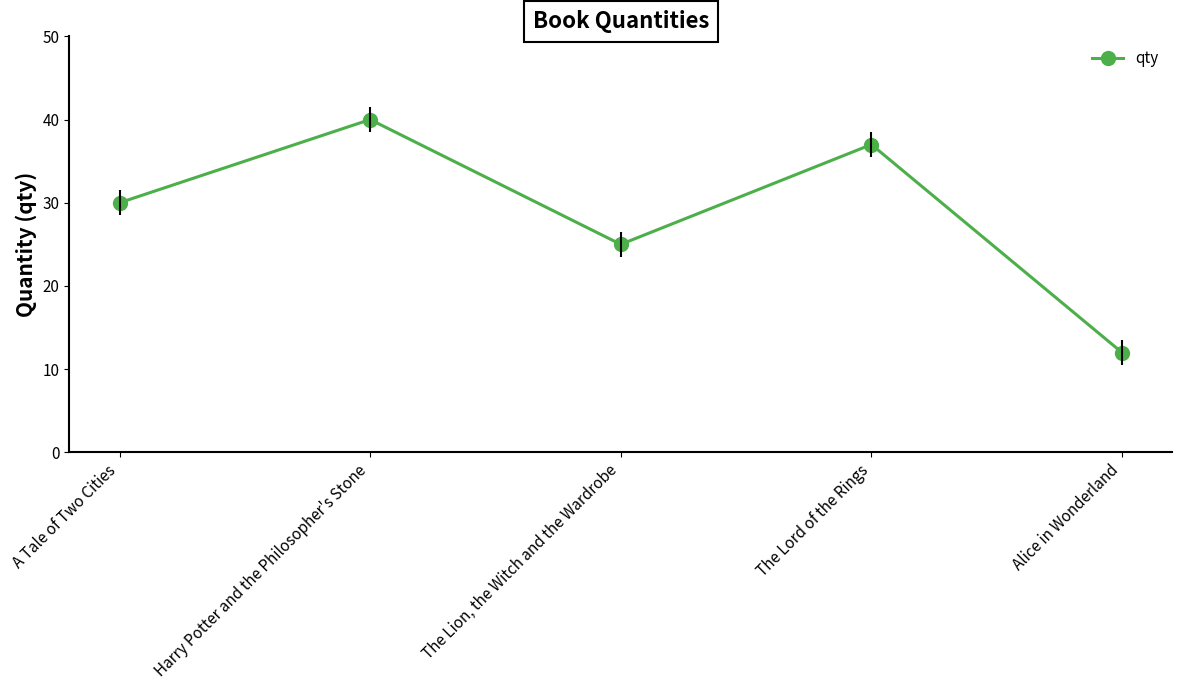

At which label is the value closest to 26?

The Lion, the Witch and the Wardrobe